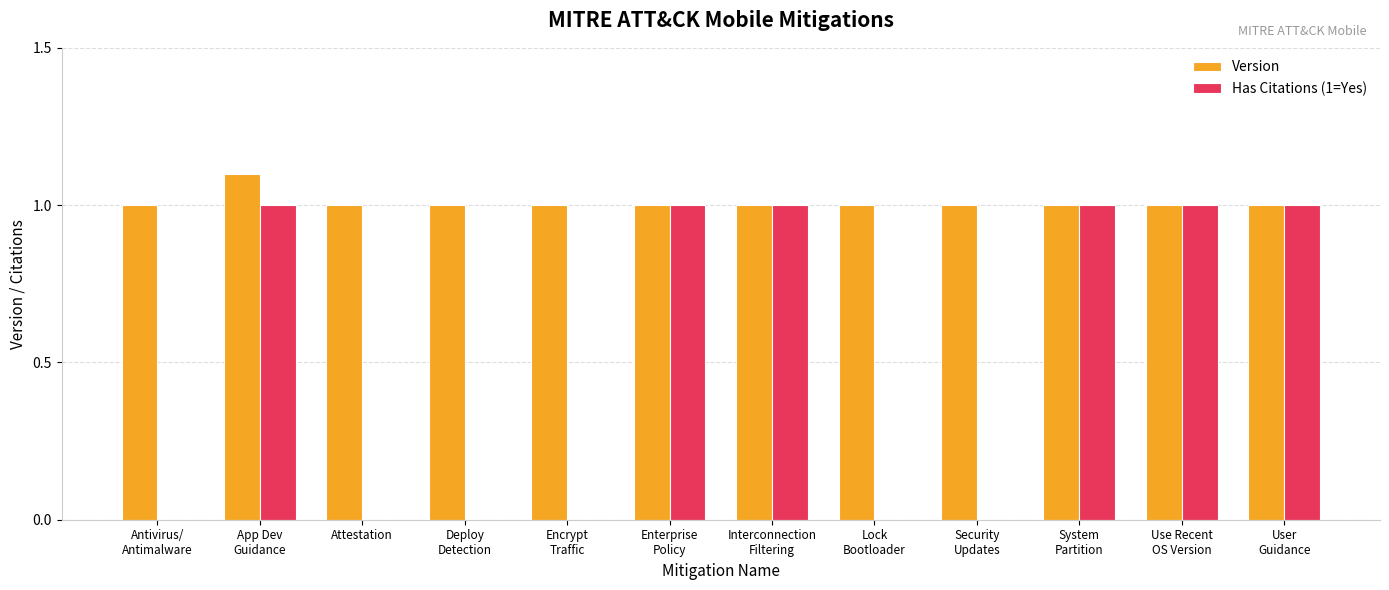

Reading left to right, extract all data points from this chart.

Version: Antivirus/
Antimalware=1.0	App Dev
Guidance=1.1	Attestation=1.0	Deploy
Detection=1.0	Encrypt
Traffic=1.0	Enterprise
Policy=1.0	Interconnection
Filtering=1.0	Lock
Bootloader=1.0	Security
Updates=1.0	System
Partition=1.0	Use Recent
OS Version=1.0	User
Guidance=1.0
Has Citations (1=Yes): Antivirus/
Antimalware=0.0	App Dev
Guidance=1.0	Attestation=0.0	Deploy
Detection=0.0	Encrypt
Traffic=0.0	Enterprise
Policy=1.0	Interconnection
Filtering=1.0	Lock
Bootloader=0.0	Security
Updates=0.0	System
Partition=1.0	Use Recent
OS Version=1.0	User
Guidance=1.0